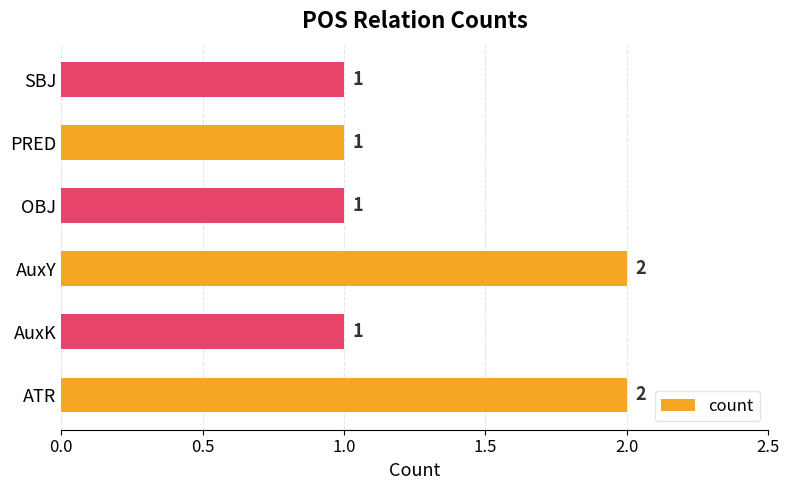

The value at SBJ is 2. True or false?

False